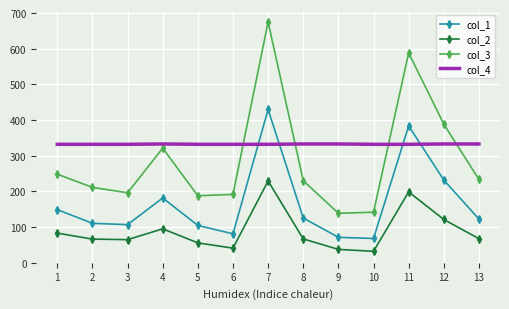

Rank the series at 10 from highest to lowest value.

col_4, col_3, col_1, col_2